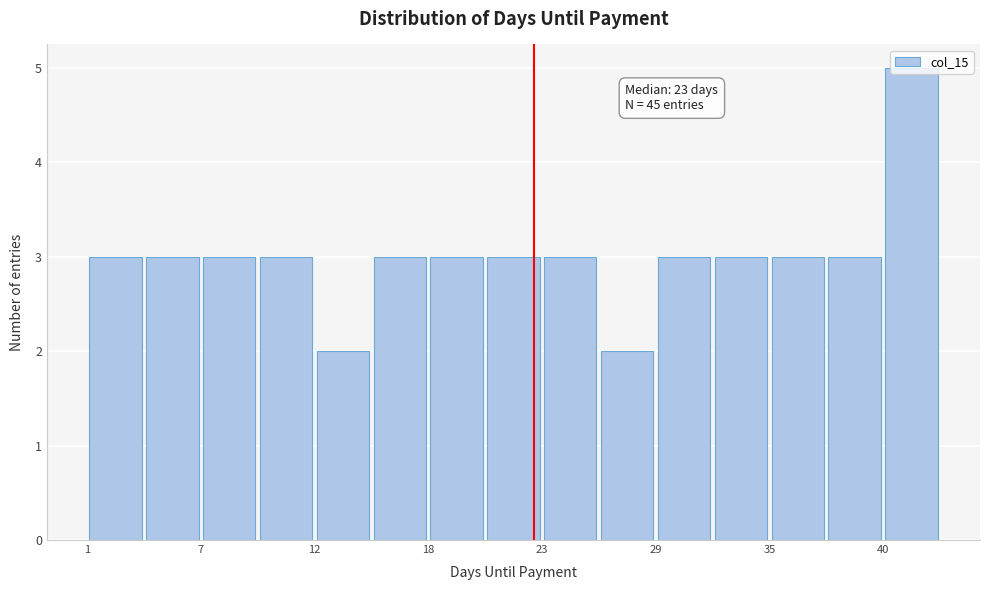

Read against the x-axis, roughly where is the centre of the tallest bar?

42